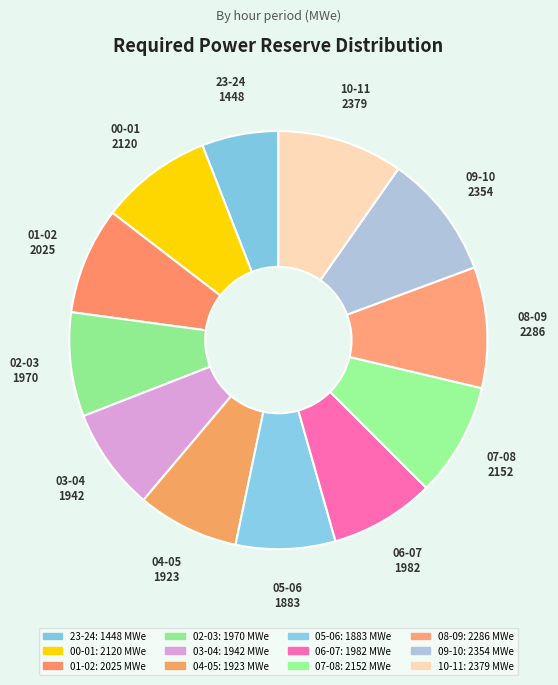

Which slice is the smallest?

23-24